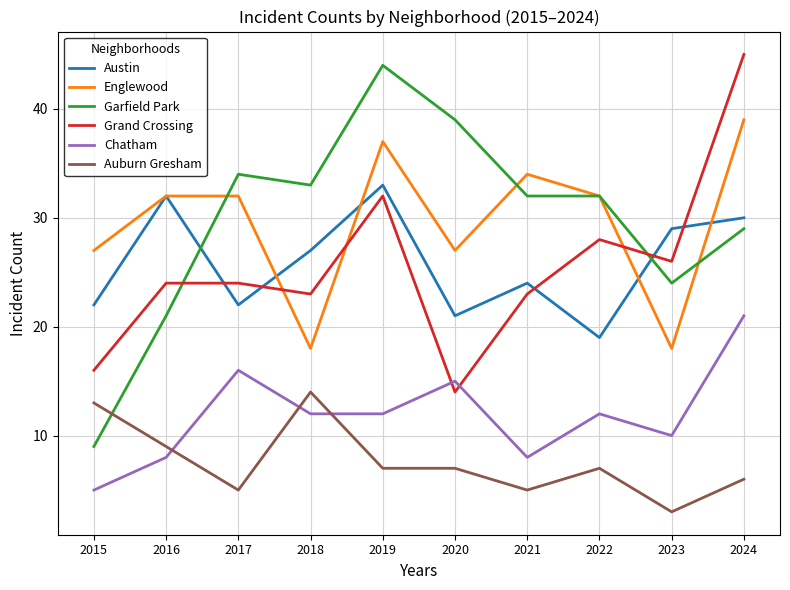

Rank the series by their maximum value, from lowest to highest.

Auburn Gresham, Chatham, Austin, Englewood, Garfield Park, Grand Crossing